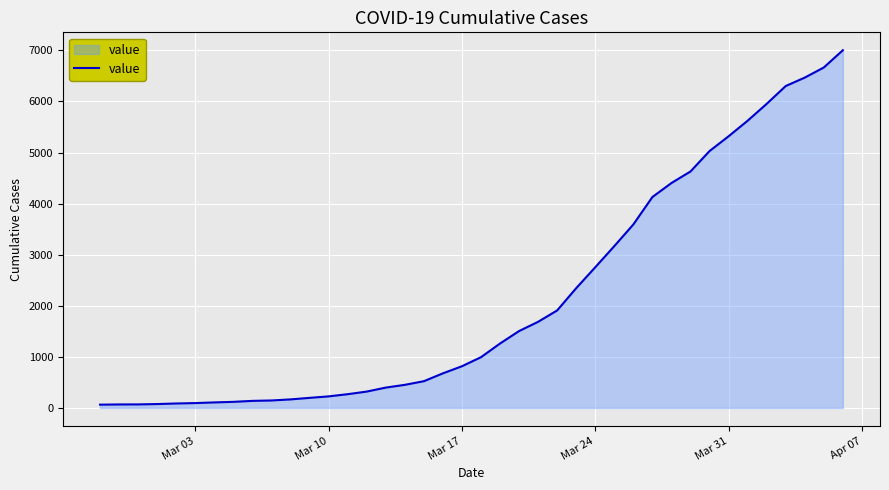

What is the difference between the maximum and minimum values?

6939